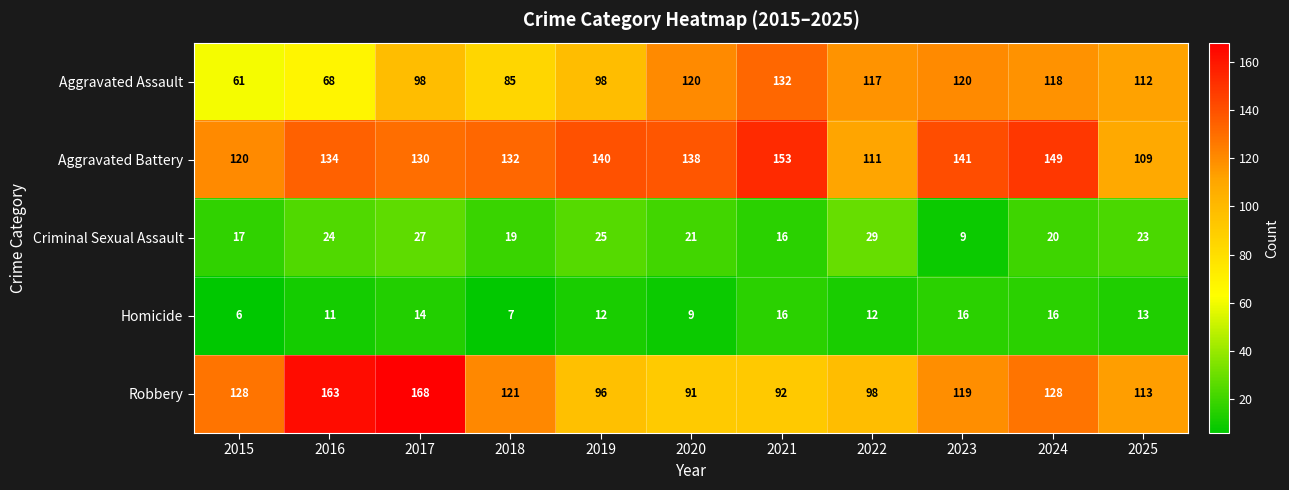

At which category does the chart reach its minimum across all series?

2015